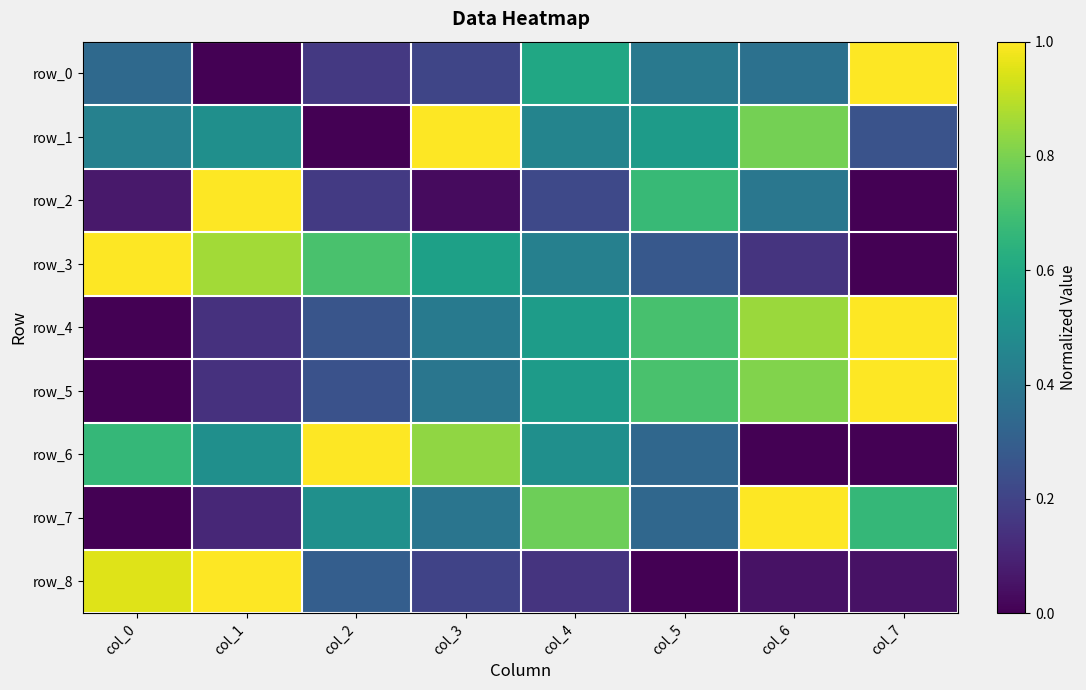

List the series in order of their peak value, highest first.

row_0, row_1, row_2, row_3, row_4, row_5, row_6, row_7, row_8